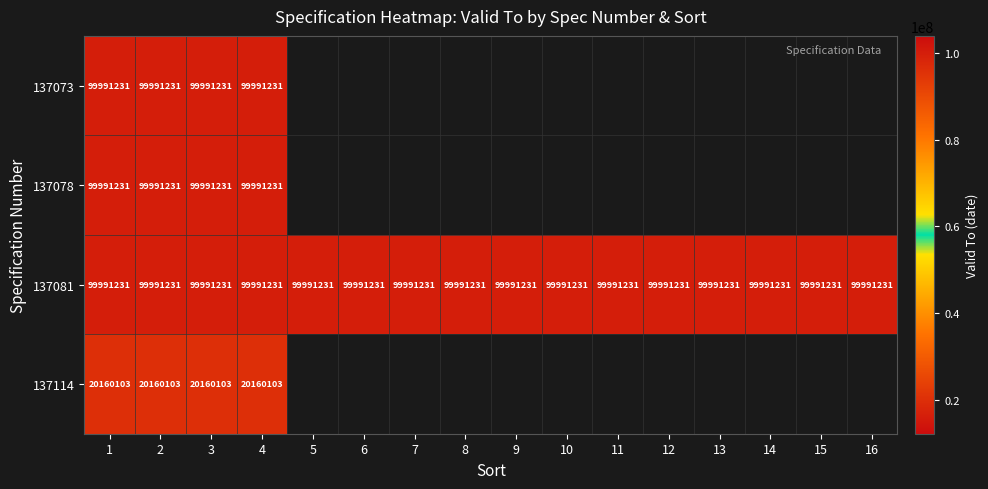

Between 8 and 4, which is larger?

4